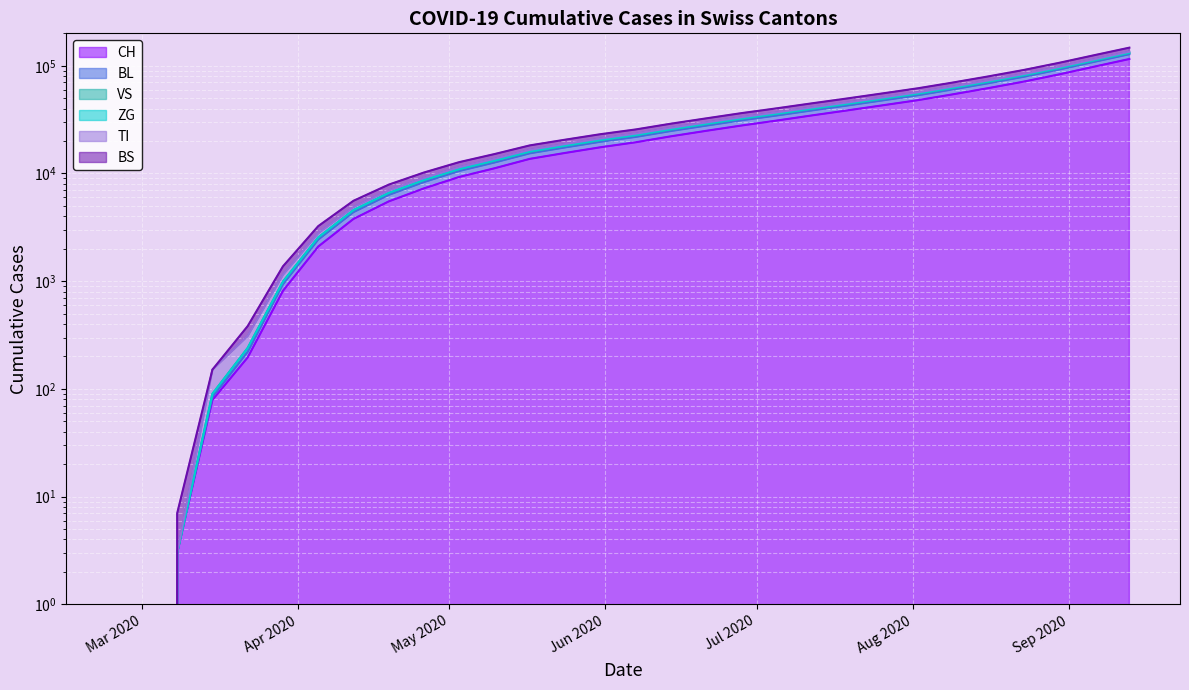

What is the value of the BS point at the 29th from the left?

108656